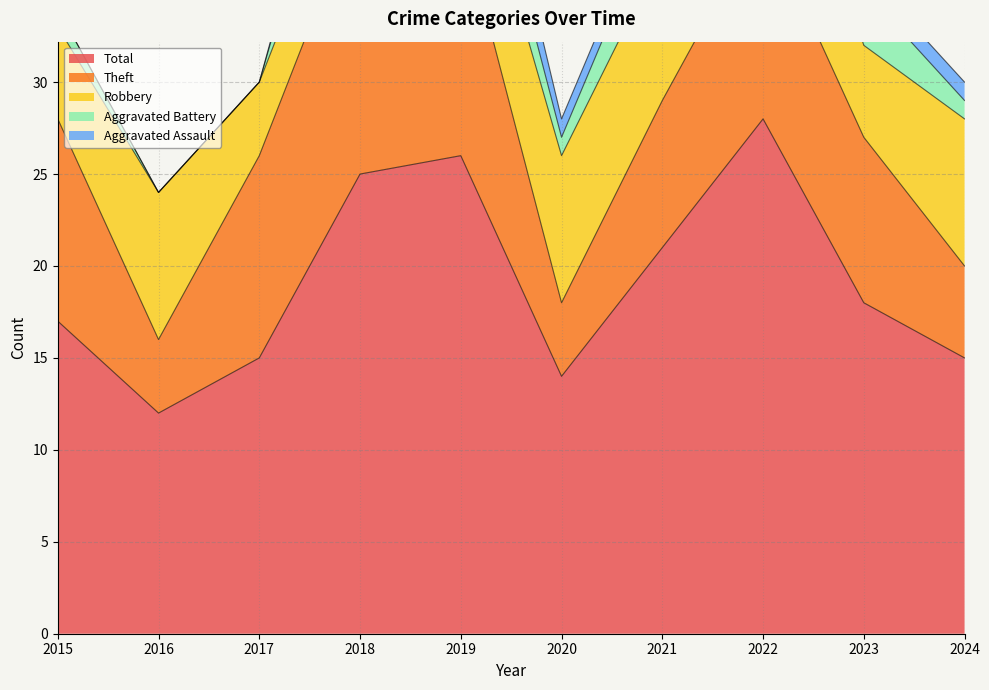

Does the chart have visible grid lines?

Yes